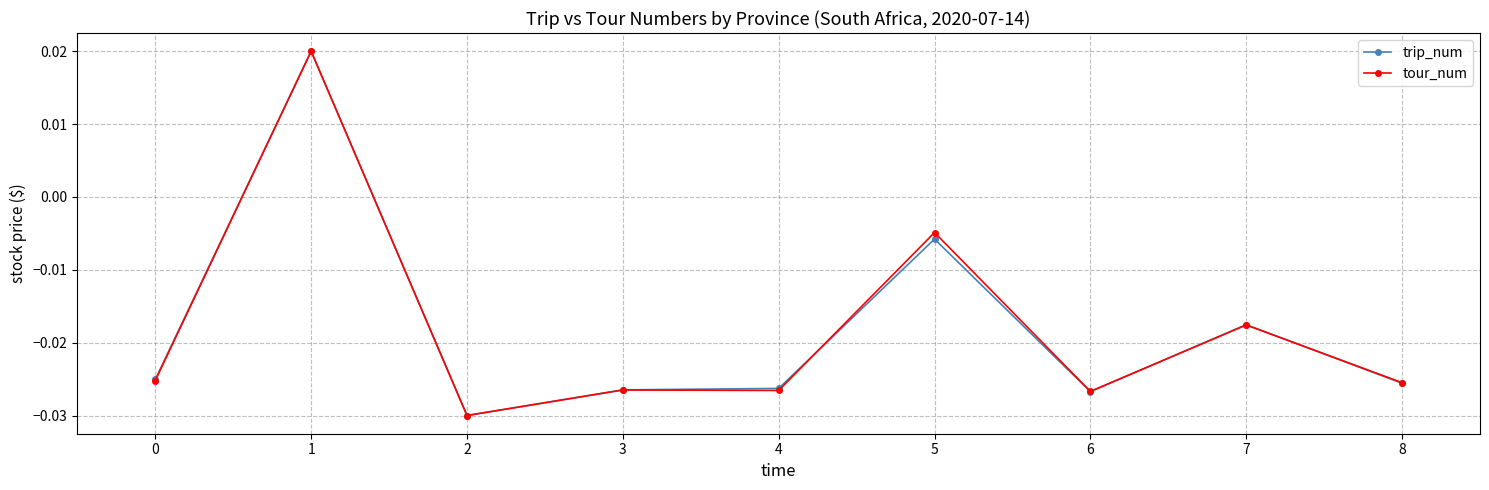

Where is trip_num nearest to the value 0?

5